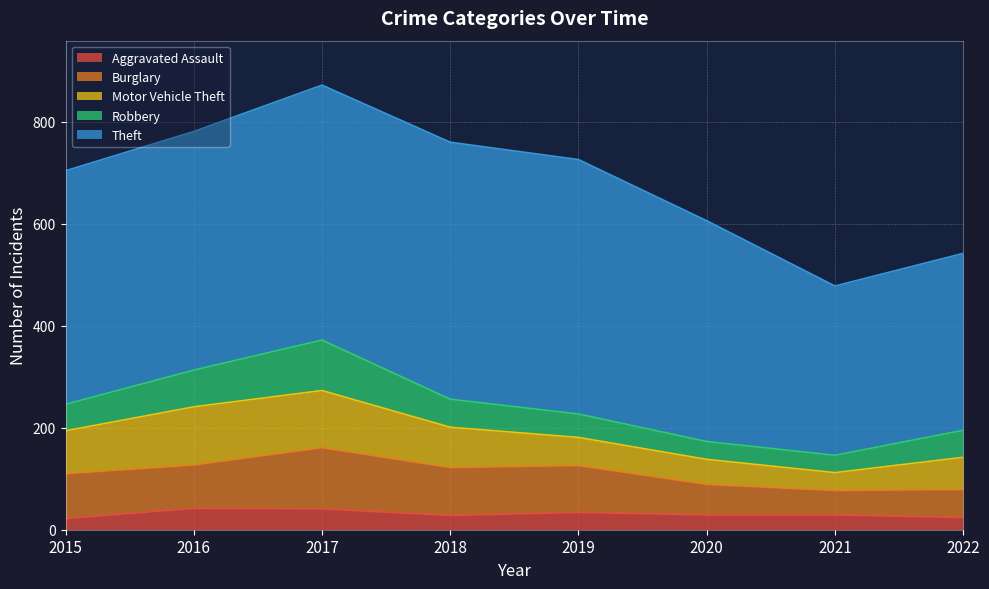

Rank the series by their maximum value, from highest to lowest.

Theft, Burglary, Motor Vehicle Theft, Robbery, Aggravated Assault